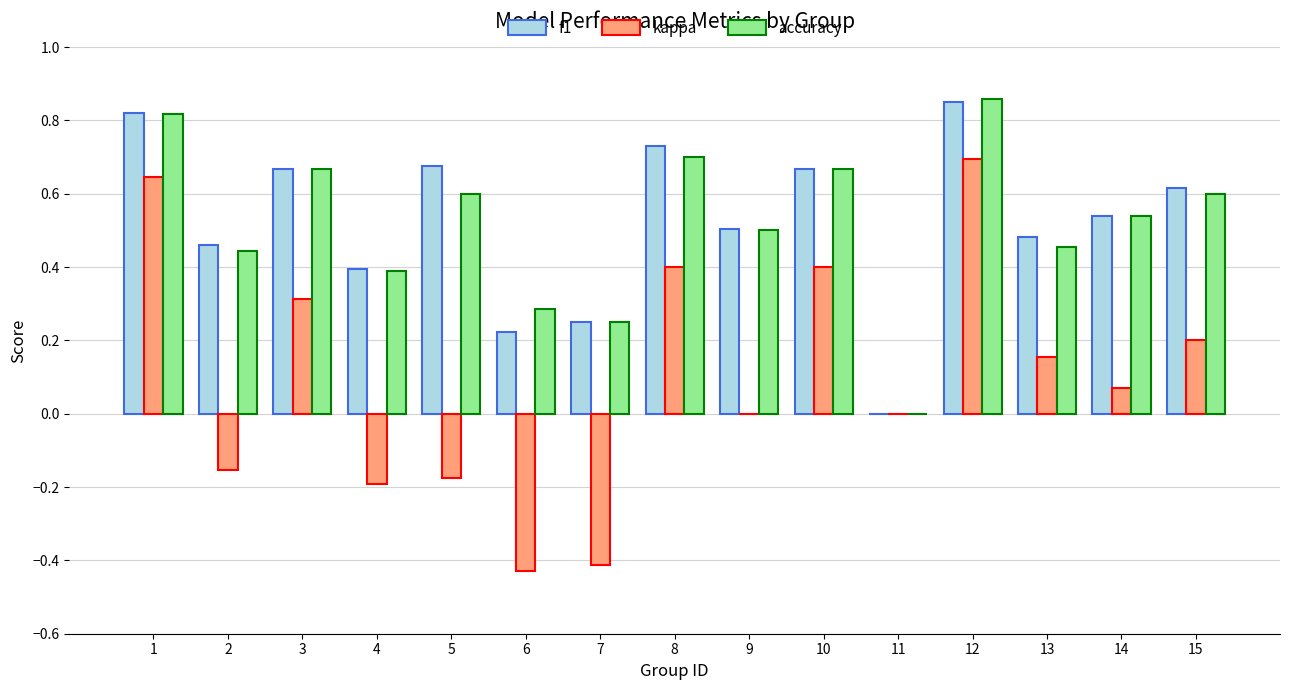

What is the sum of the accuracy values at 13 and 15?

1.1